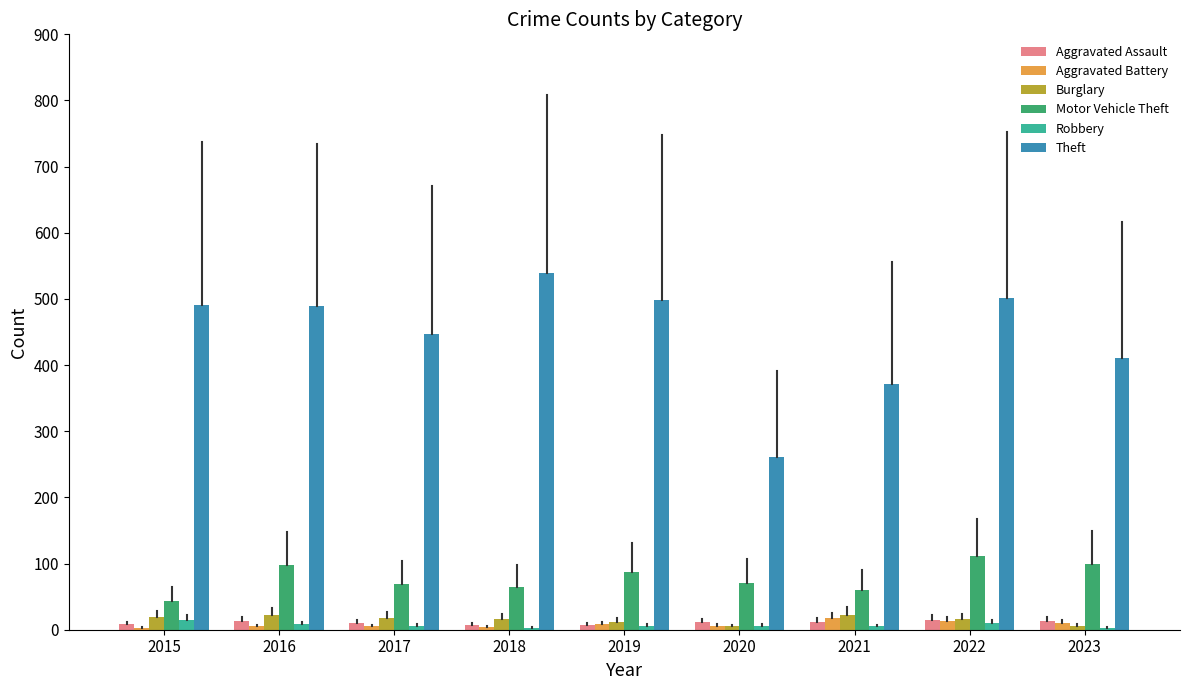

What is the approximate value of Motor Vehicle Theft at 2022?

112